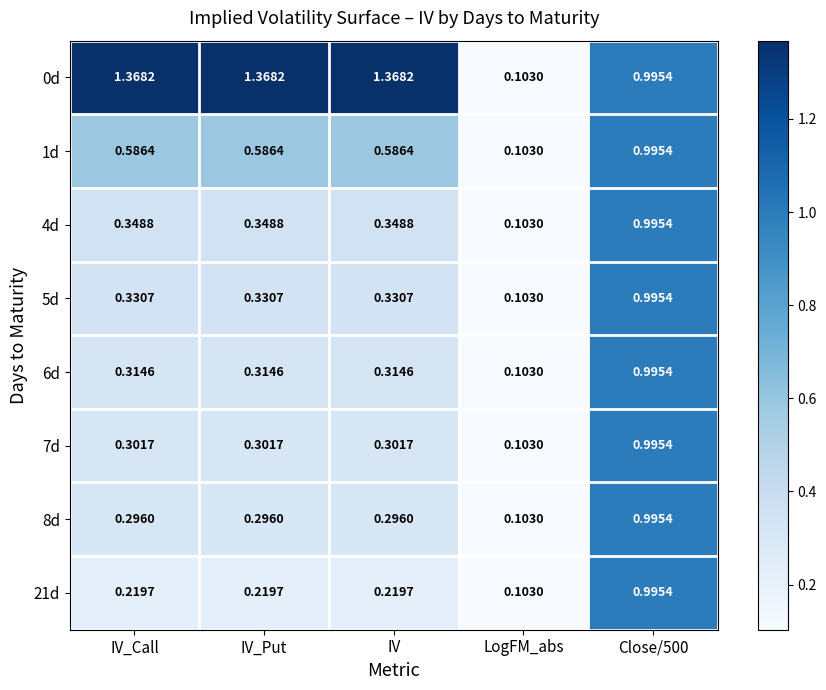

Is the value of 6d at IV_Call greater than the value of 5d at IV?

No